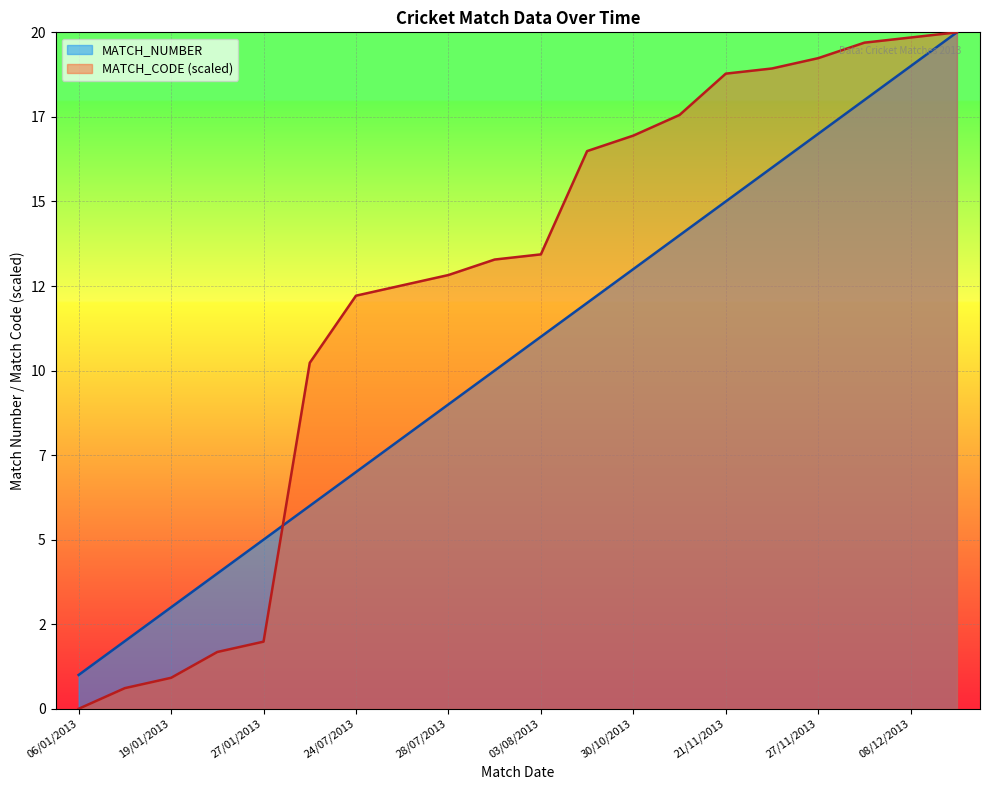

How many lines are shown in the chart?

2